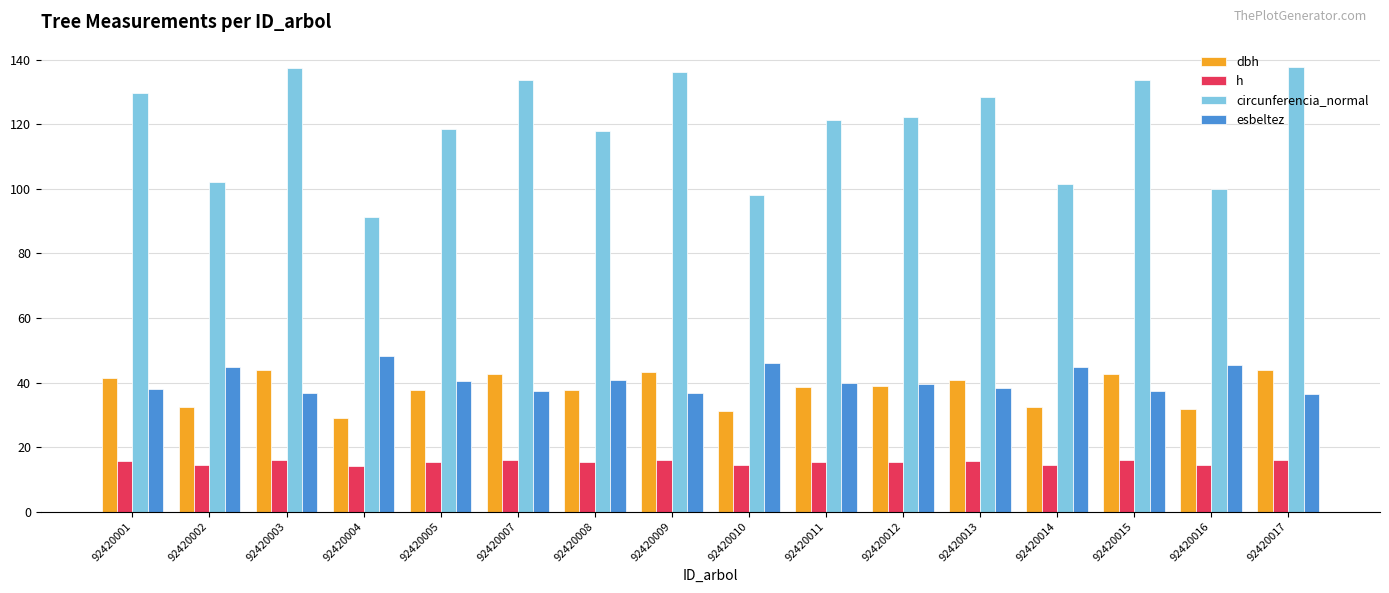

What is the lowest value of the circunferencia_normal series?

91.3